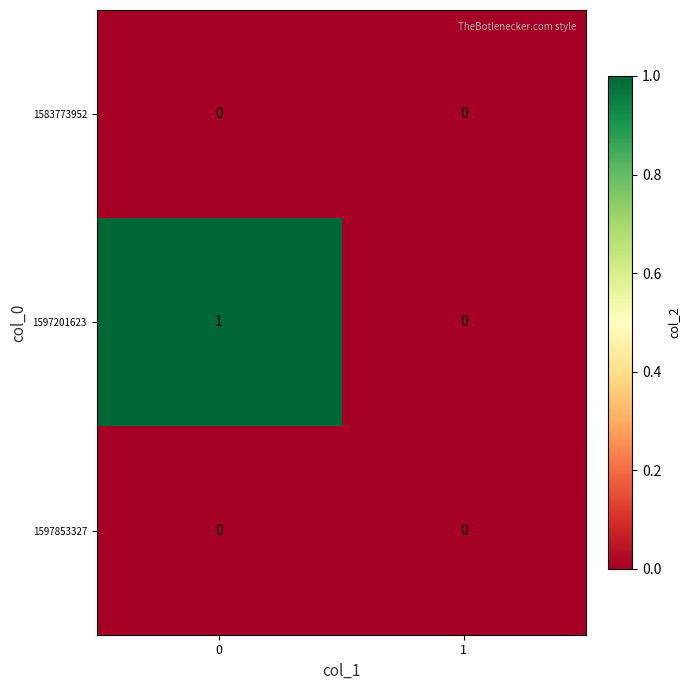

Rank the categories by 1597201623 value from lowest to highest.

1, 0